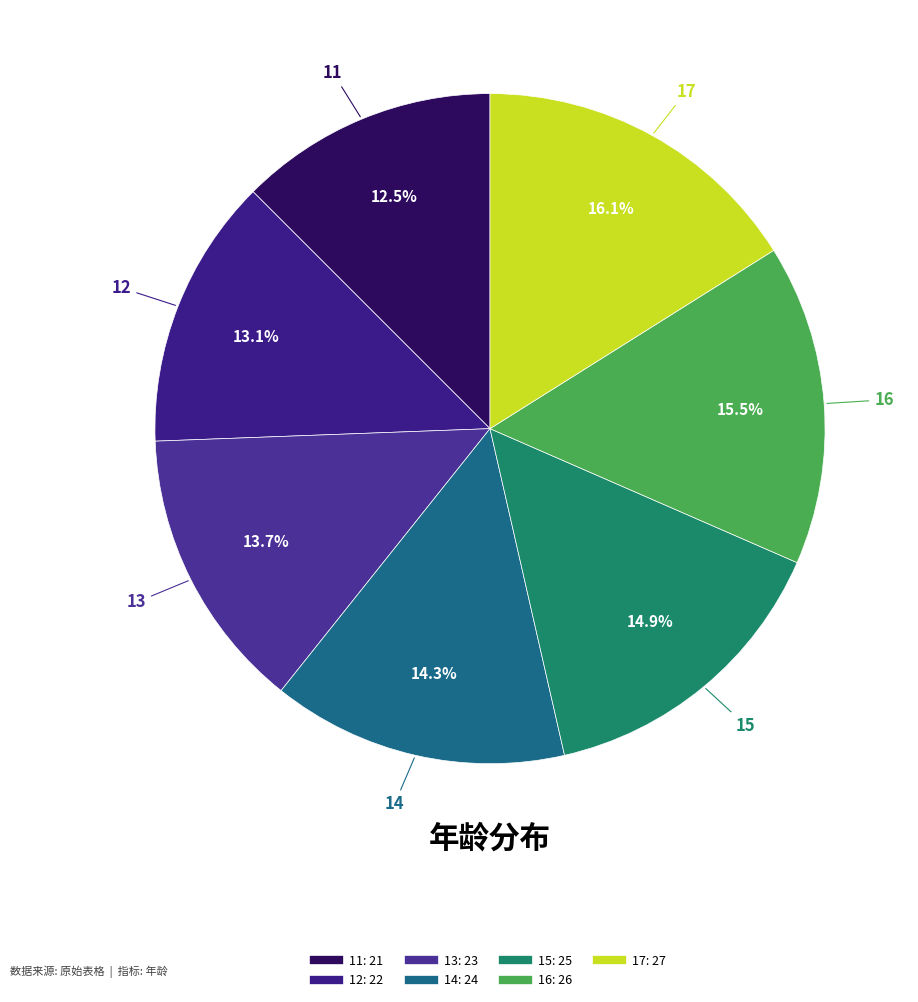

What is the largest slice in the pie chart?

17